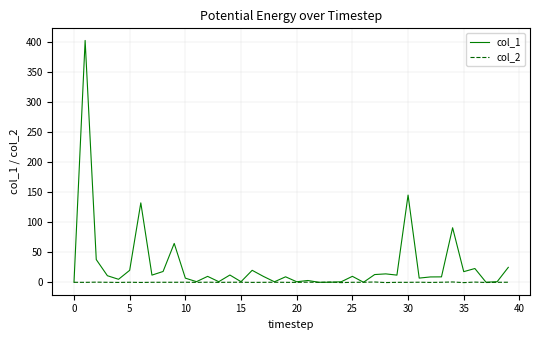

Which series has the largest total across all categories?

col_1